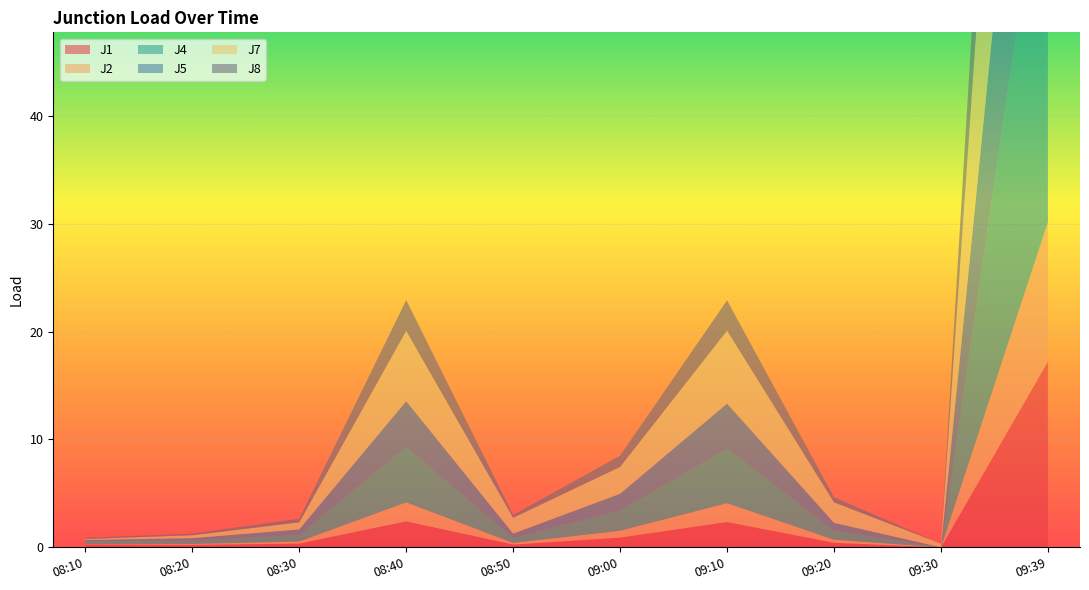

Reading right to left, transcribe all the data shown in this chart.

J1: 09:39=17.2	09:30=0.0	09:20=0.4	09:10=2.4	09:00=0.9	08:50=0.3	08:40=2.4	08:30=0.3	08:20=0.2	08:10=0.3
J2: 09:39=12.9	09:30=0.0	09:20=0.3	09:10=1.7	09:00=0.6	08:50=0.1	08:40=1.8	08:30=0.2	08:20=0.1	08:10=0.0
J4: 09:39=37.5	09:30=0.0	09:20=0.9	09:10=5.1	09:00=1.9	08:50=0.5	08:40=5.1	08:30=0.6	08:20=0.3	08:10=0.3
J5: 09:39=31.4	09:30=0.0	09:20=0.7	09:10=4.2	09:00=1.5	08:50=0.4	08:40=4.2	08:30=0.5	08:20=0.2	08:10=0.1
J7: 09:39=45.5	09:30=0.3	09:20=1.9	09:10=6.8	09:00=2.5	08:50=1.5	08:40=6.5	08:30=0.7	08:20=0.3	08:10=0.1
J8: 09:39=20.8	09:30=0.0	09:20=0.5	09:10=2.8	09:00=1.0	08:50=0.3	08:40=2.9	08:30=0.3	08:20=0.1	08:10=0.1